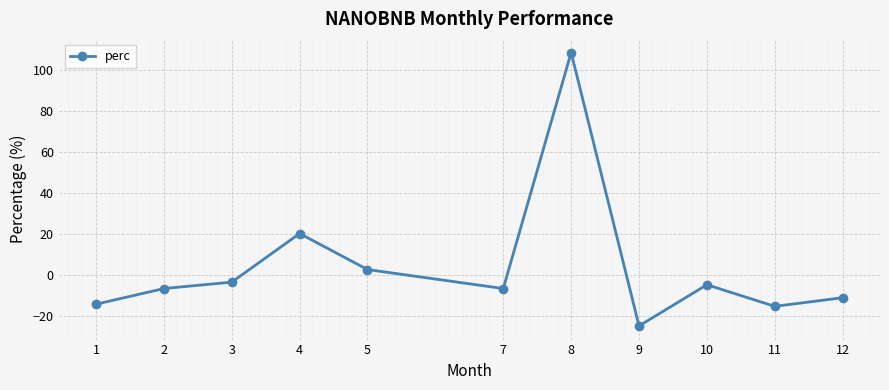

What is the sum of all values?

46.3